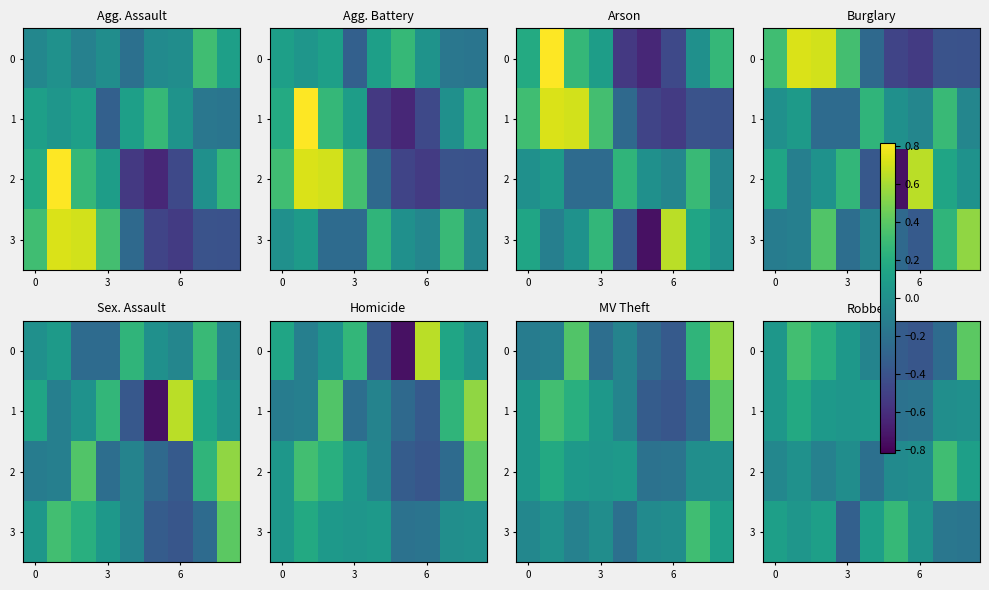

Is it true that 0 equals -0.2 at 6?

False